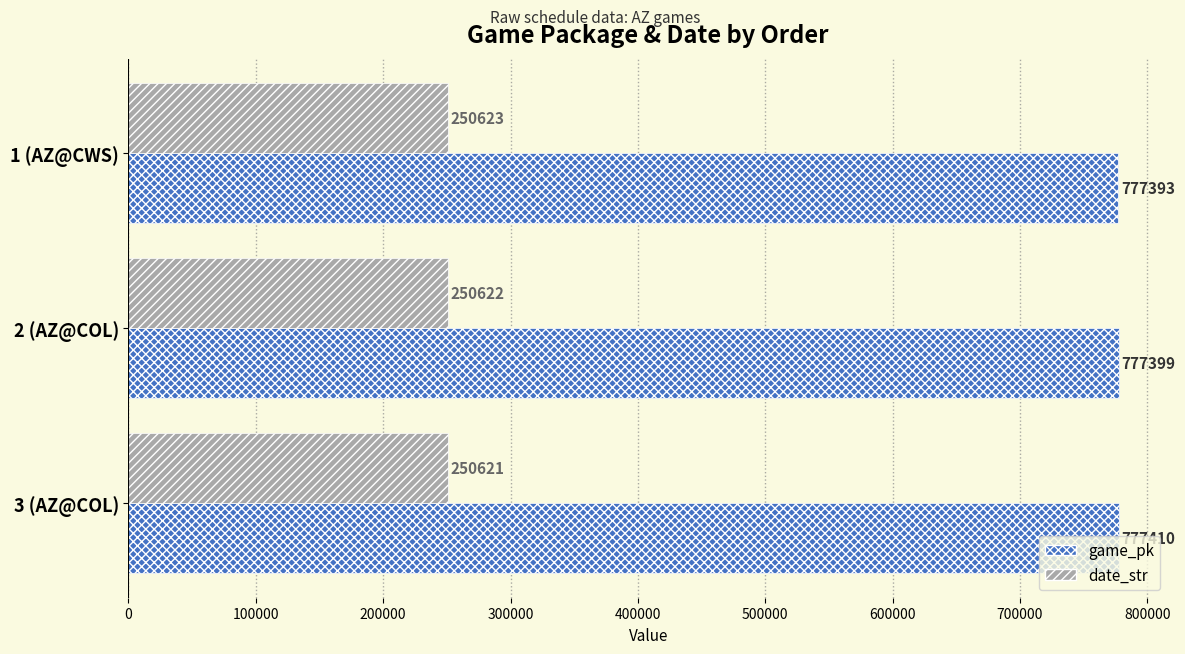

What is the average value of the date_str series?

250622